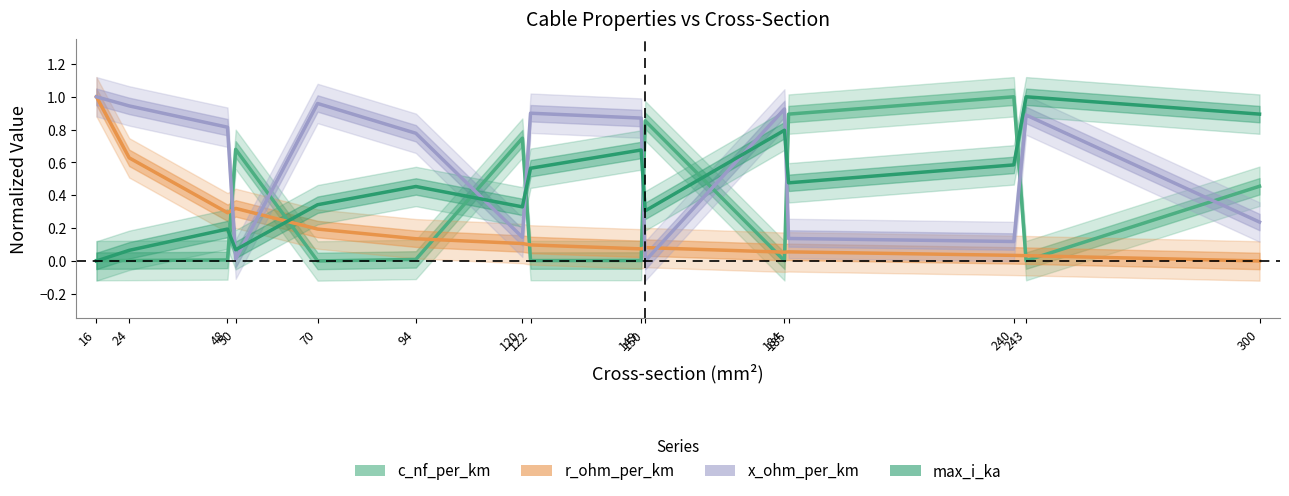

At 184, list the series in order from smallest to largest.

c_nf_per_km, r_ohm_per_km, max_i_ka, x_ohm_per_km